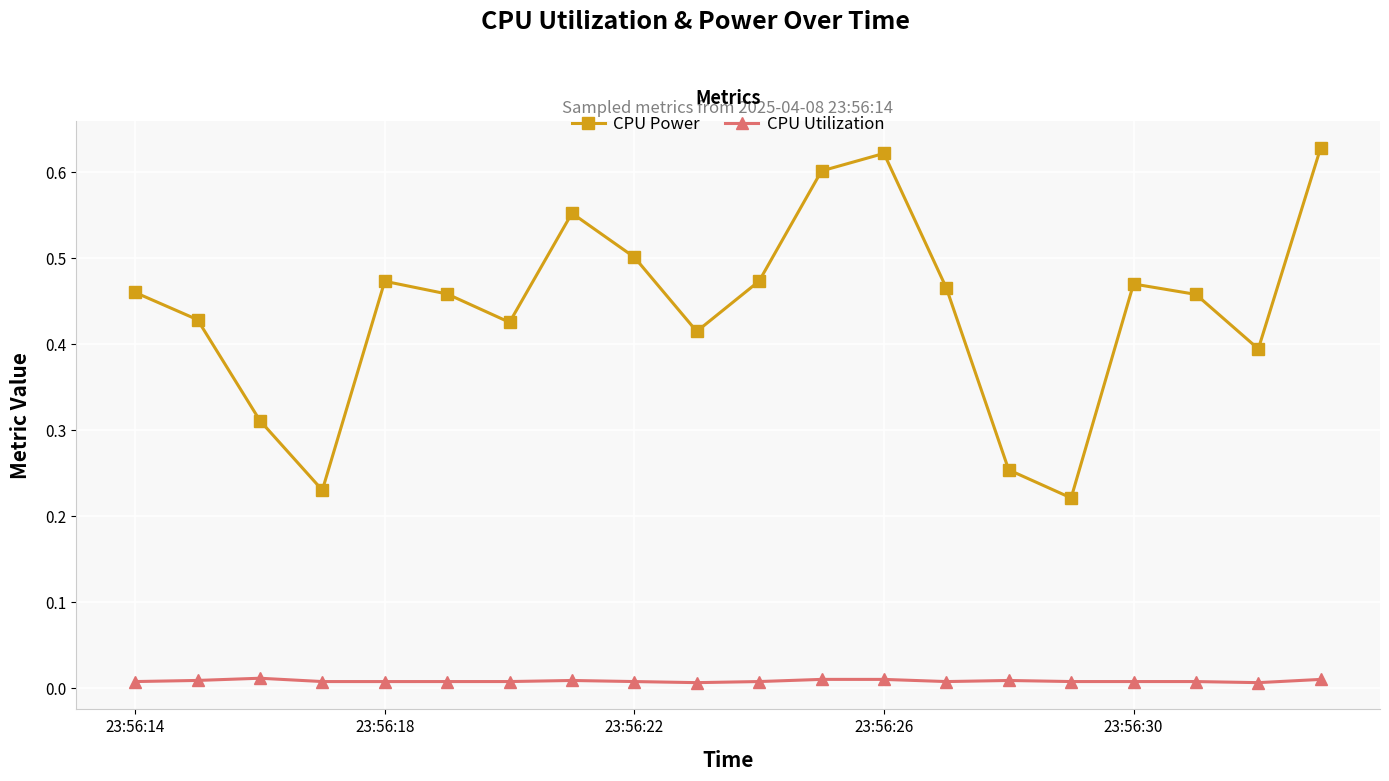

Which series has the widest spread of values?

CPU Power